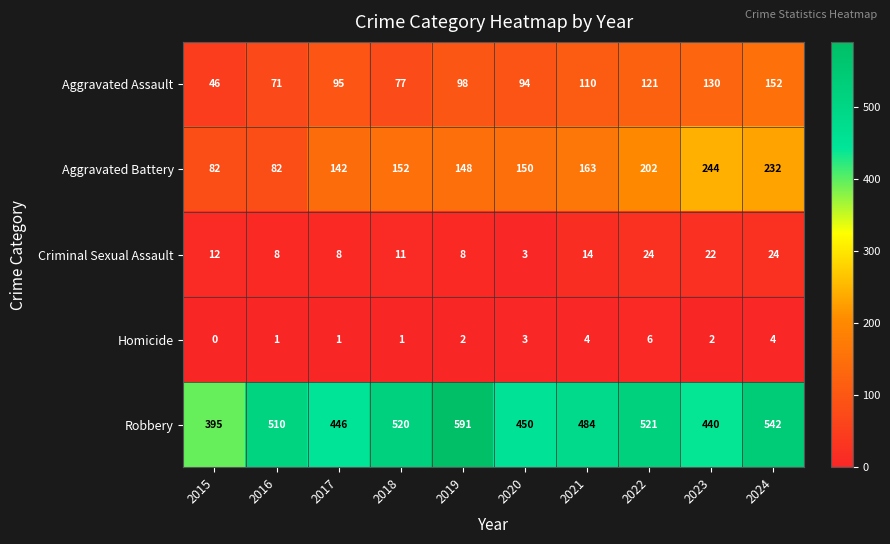

At which category is the sum across all series the highest?

2024